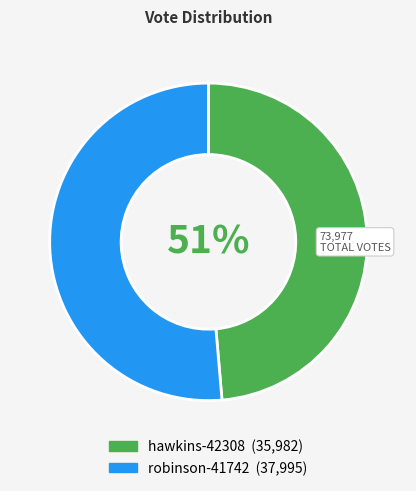

Combined, what portion of the pie is hawkins-42308 and robinson-41742?

100.0%